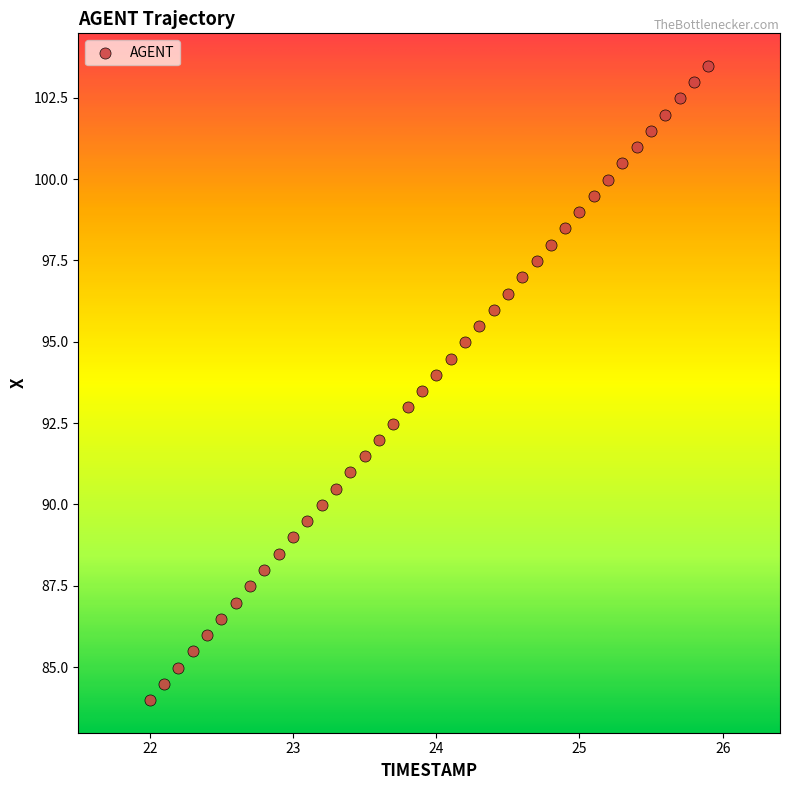

What is the range of X values (max minus min)?

3.9